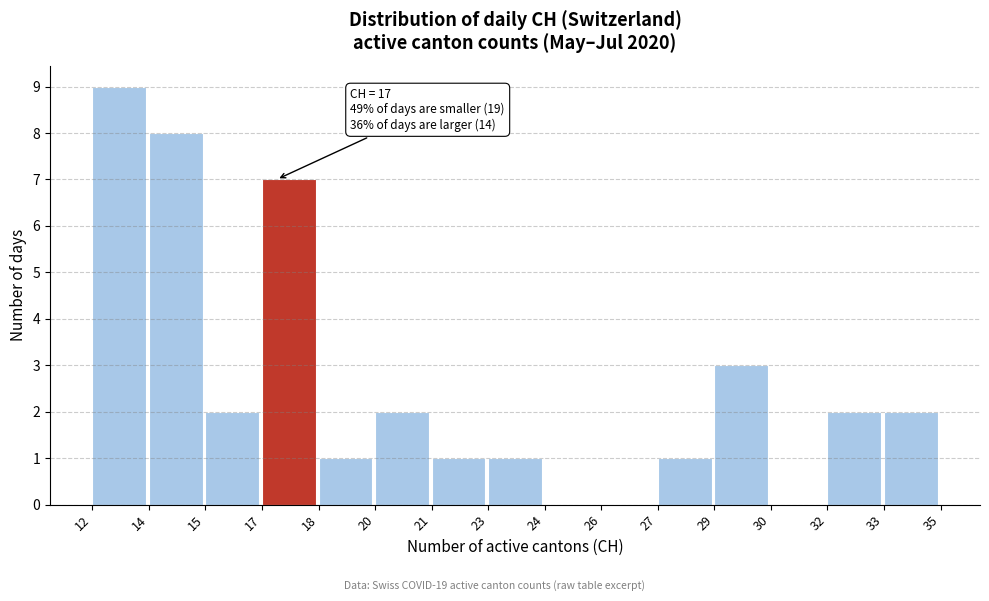

Reading left to right, extract all data points from this chart.

12=9	14=8	15=2	17=7	18=1	20=2	21=1	23=1	24=0	26=0	27=1	29=3	30=0	32=2	33=2